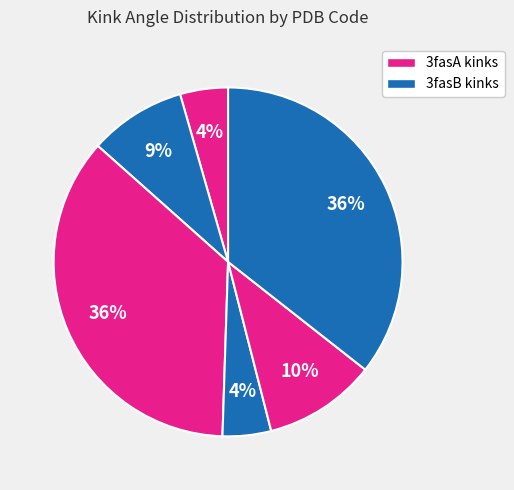

How many segments does this pie chart have?

6